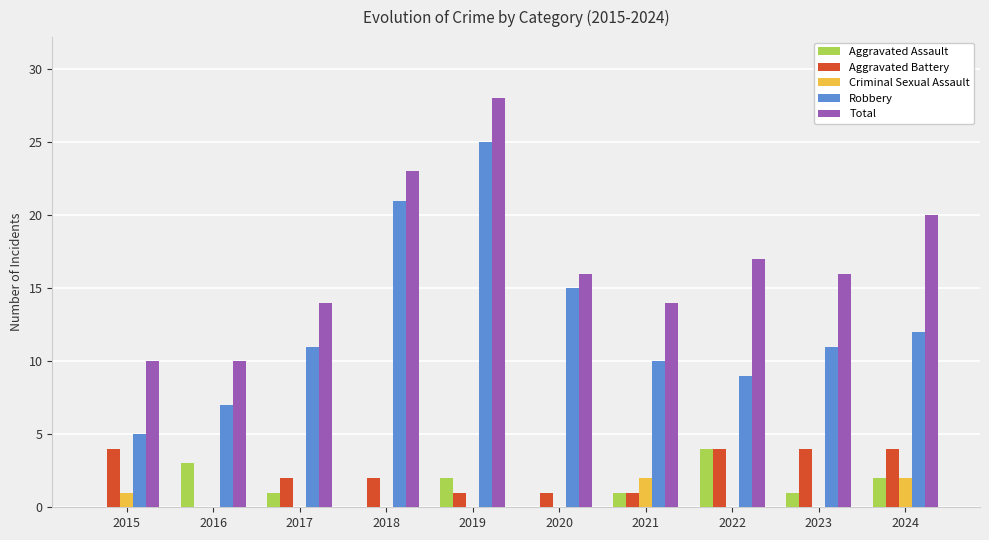

What is the total value across all series at 2023?

32